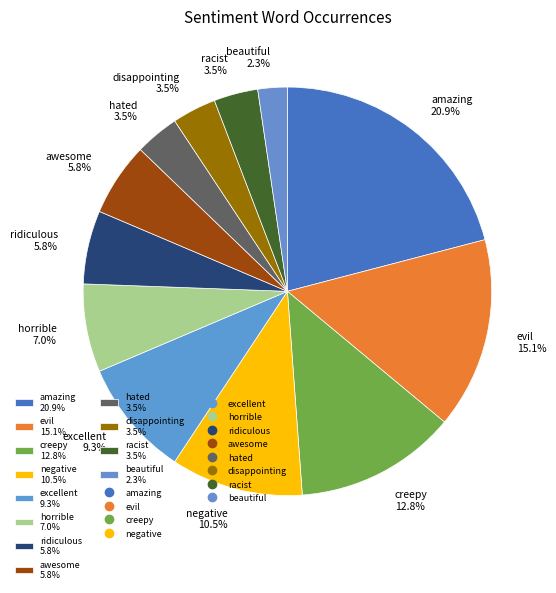

To the nearest percent, what is the difference between the hated and awesome slice percentages?

2%